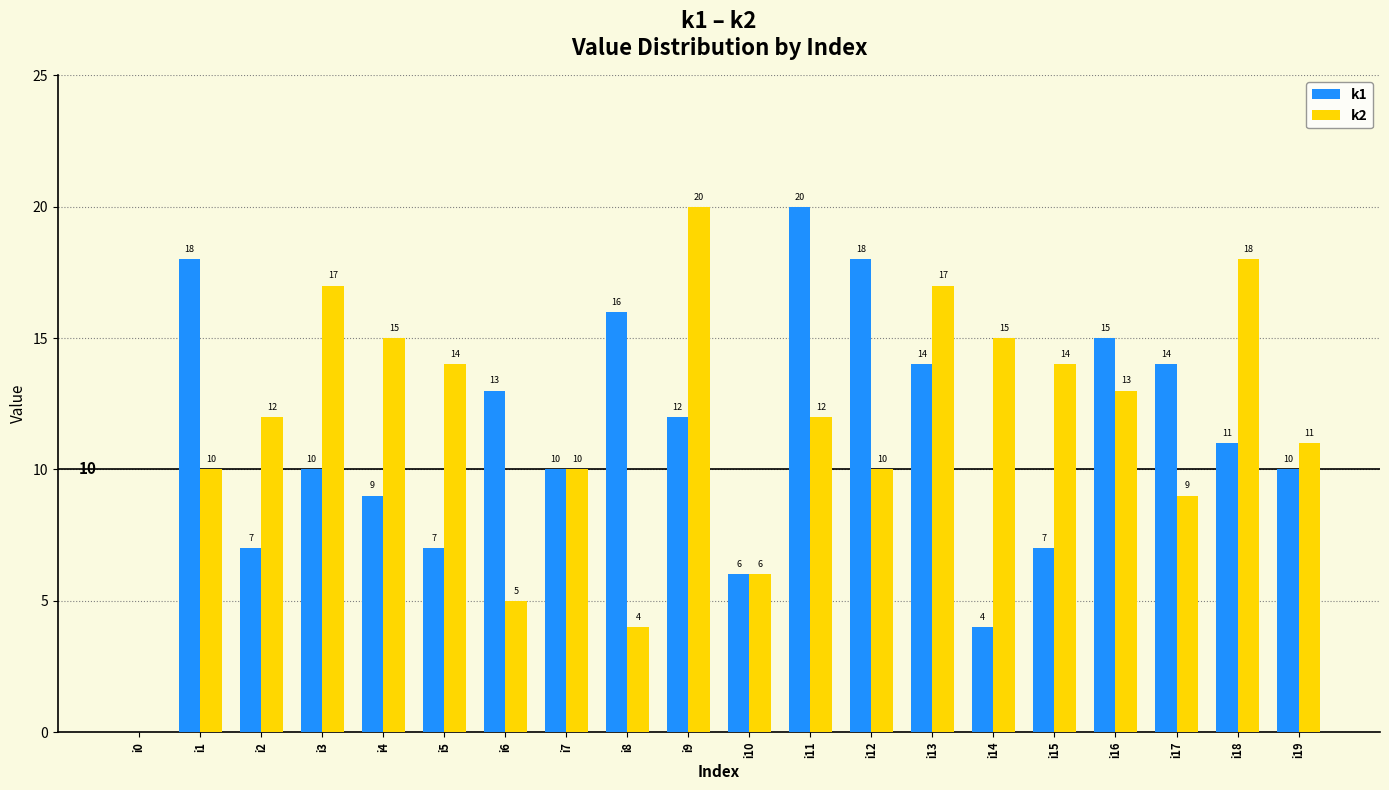

Between i7 and i12, which series saw the biggest shift?

k1